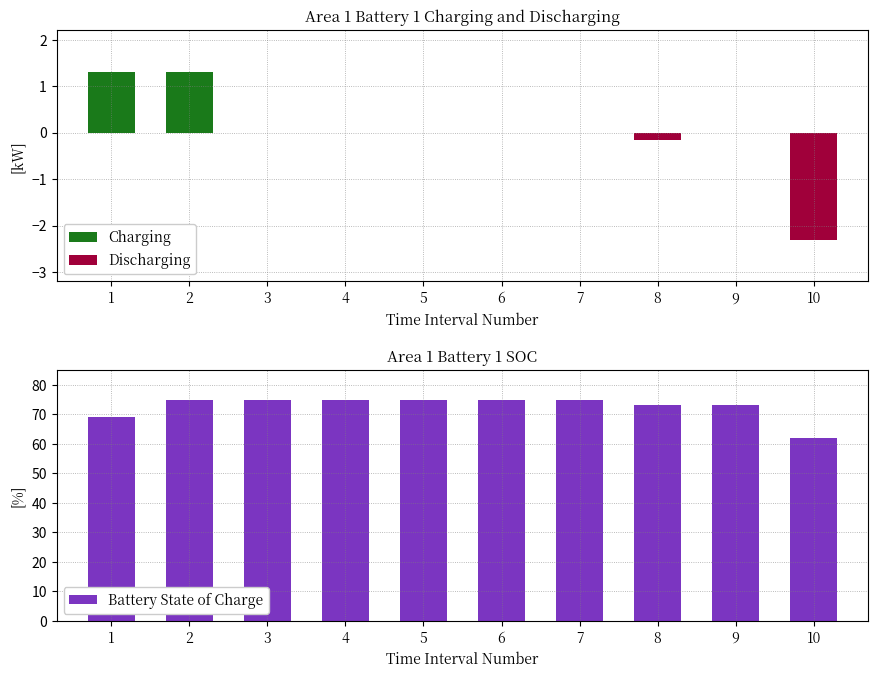

What is the difference between the highest and lowest values at 8?

73.2